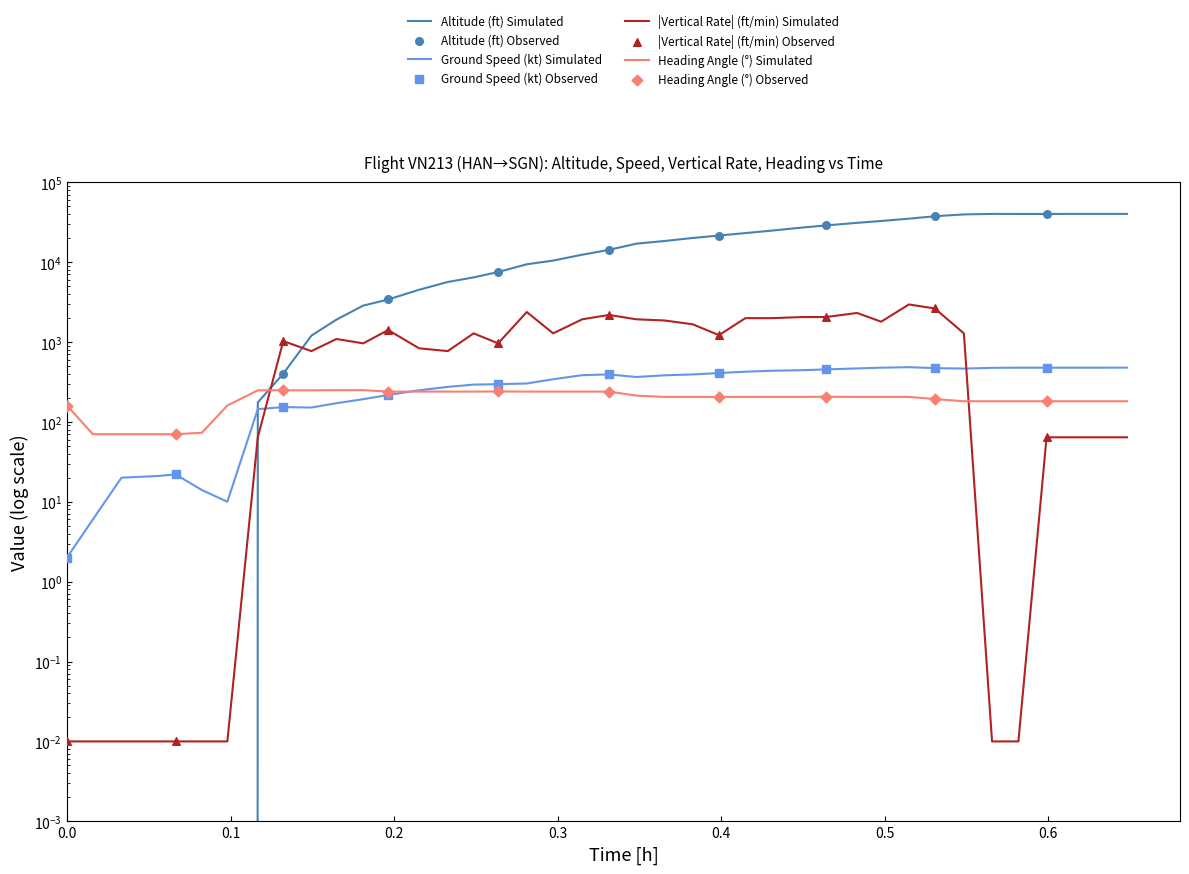

At how many categories does at least one series exceed 32384?

10